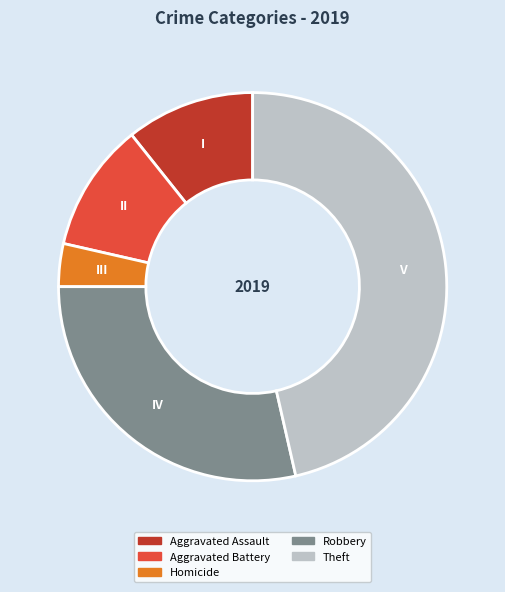

Count the number of slices in the pie.

5